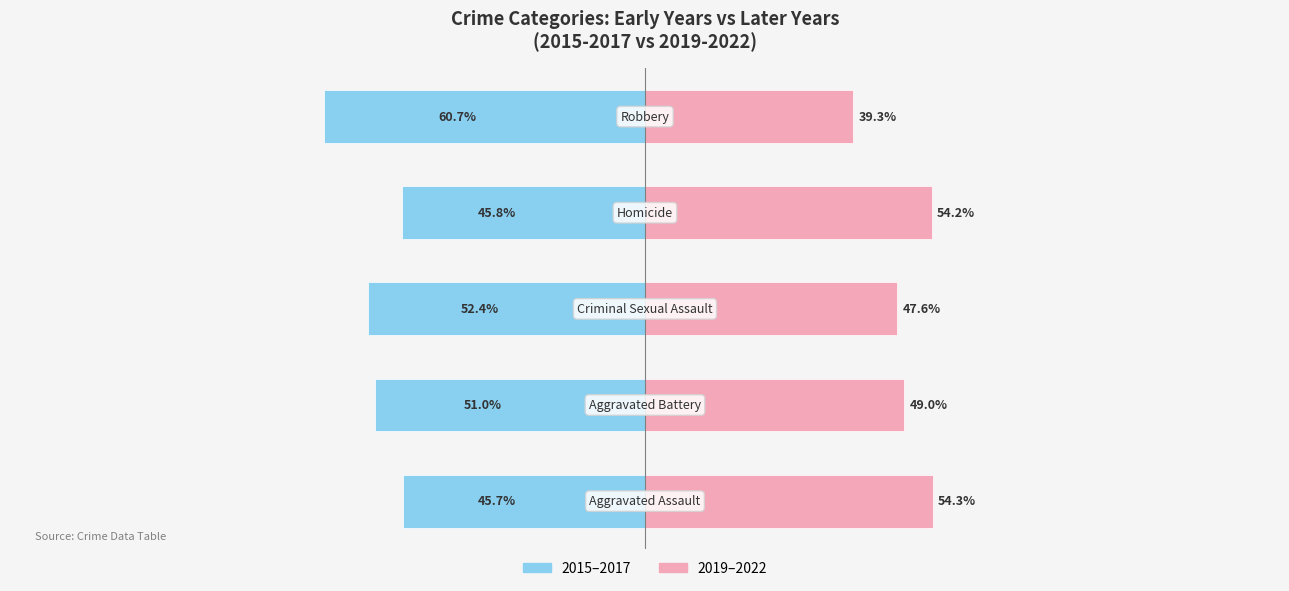

The 2015-2017 (Early) series shows -12.6 at 3. True or false?

False